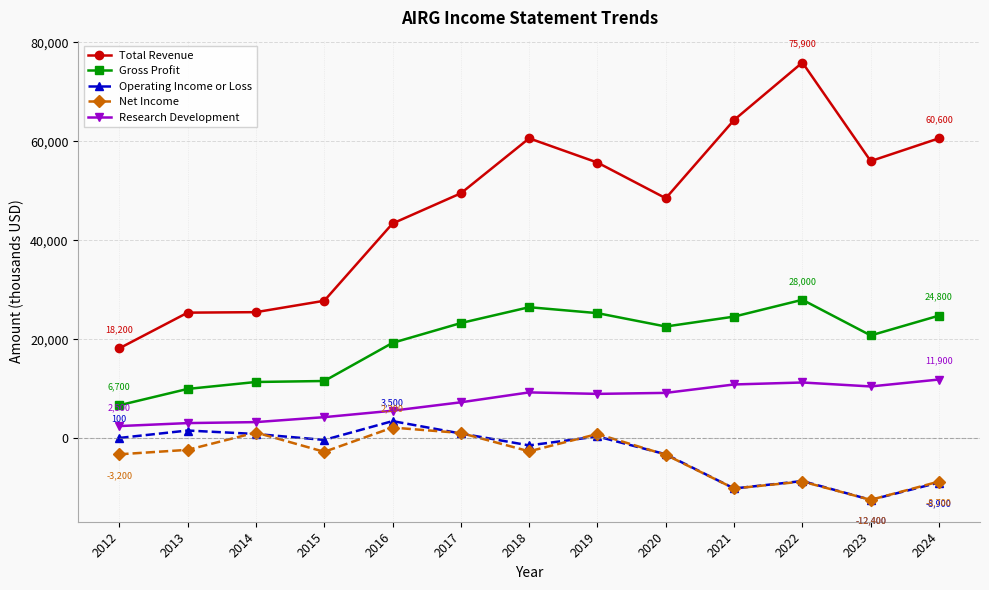

Is it true that Research Development equals 10900 at 2021?

True